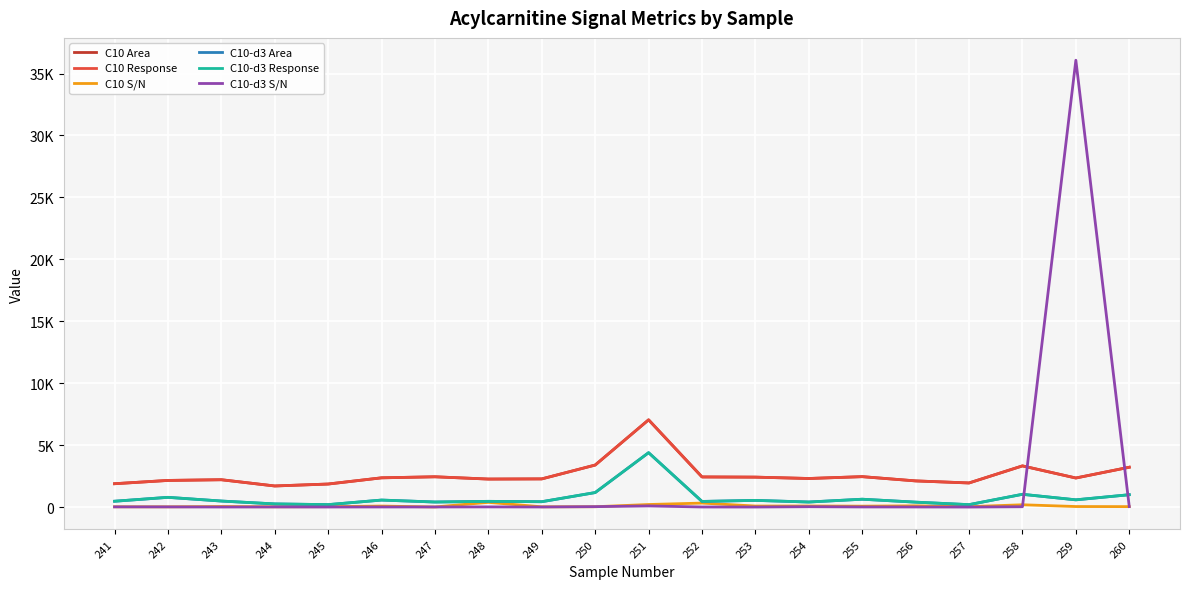

Where does the C10 Response series first go above 2349?

246